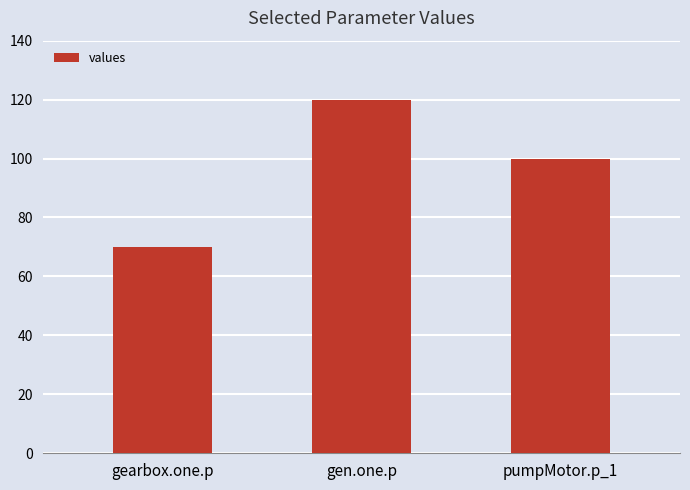

Rank the categories by value from lowest to highest.

gearbox.one.p, pumpMotor.p_1, gen.one.p